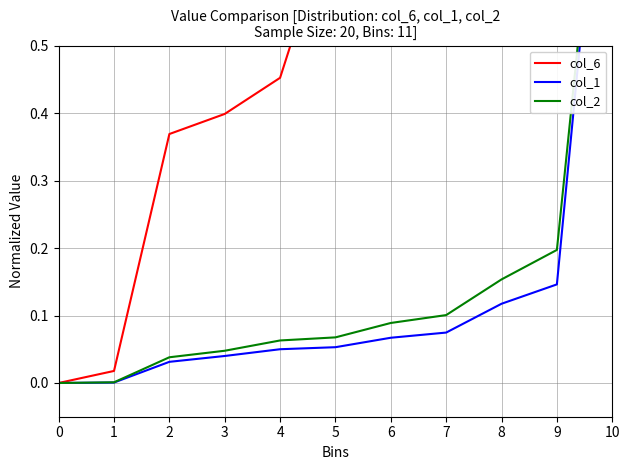

True or false: col_2 and col_1 intersect in this chart.

False